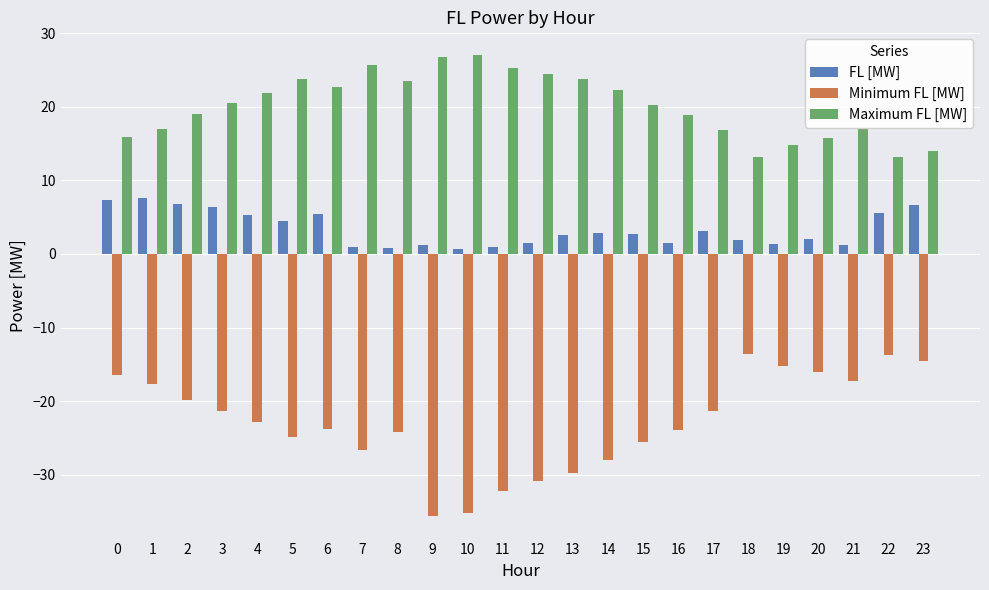

List the series in order of their peak value, highest first.

Maximum FL [MW], FL [MW], Minimum FL [MW]